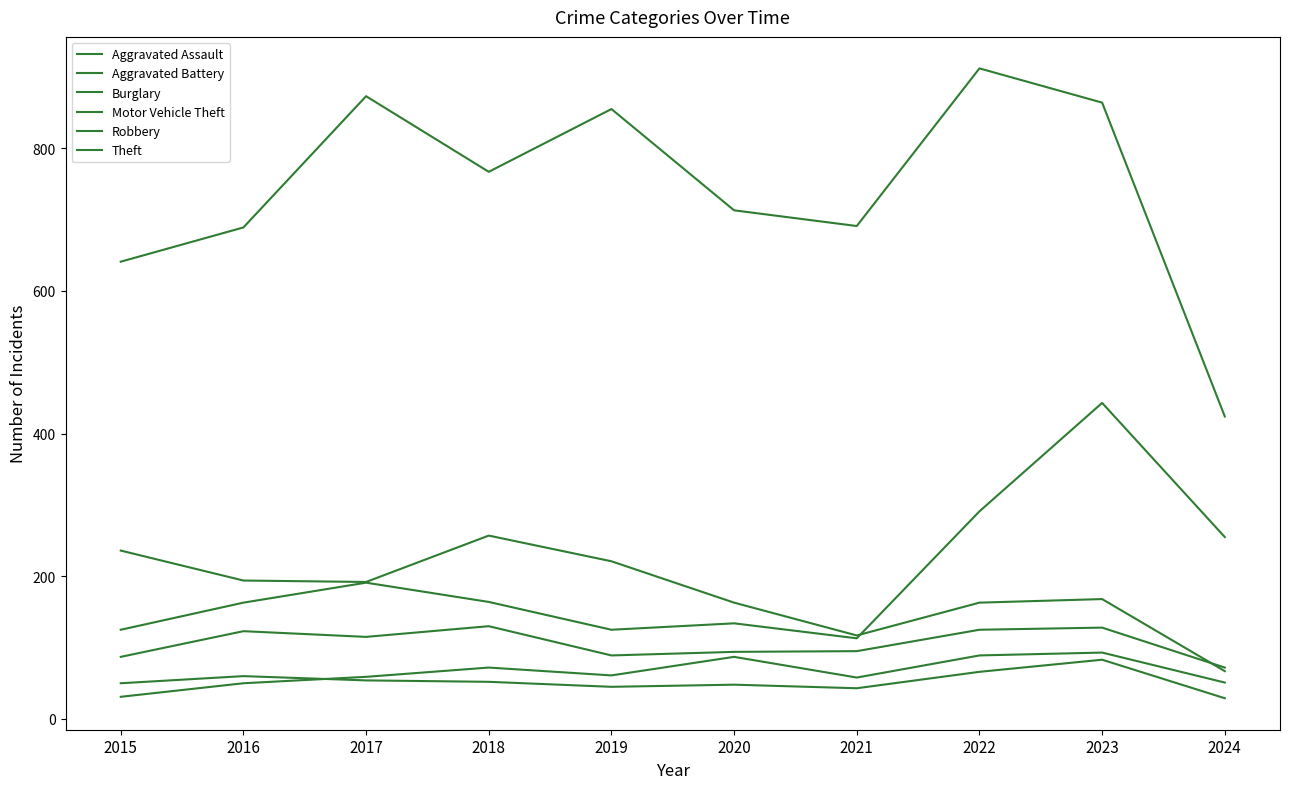

At which label does Motor Vehicle Theft reach its peak?

2023